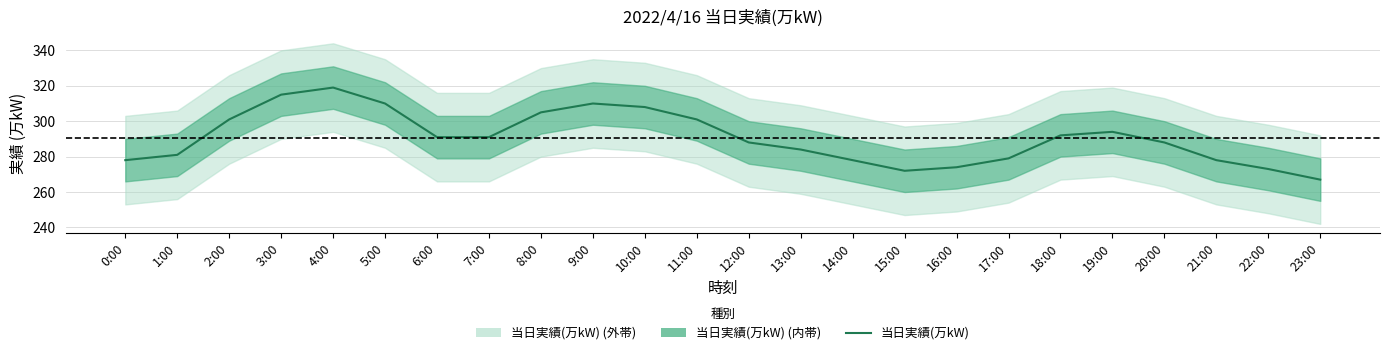

How many values are below 291?

12